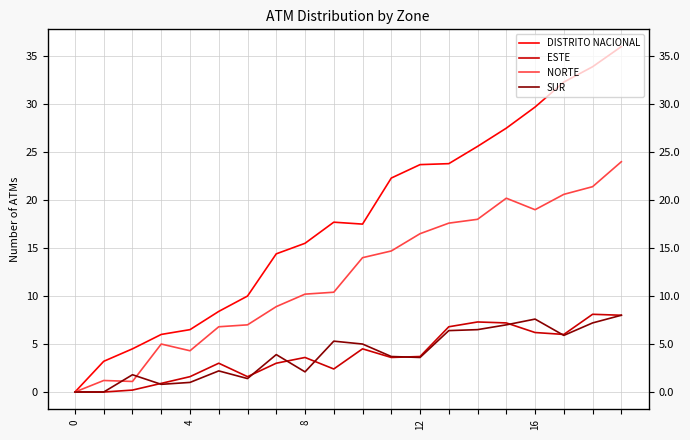

How many lines are shown in the chart?

4